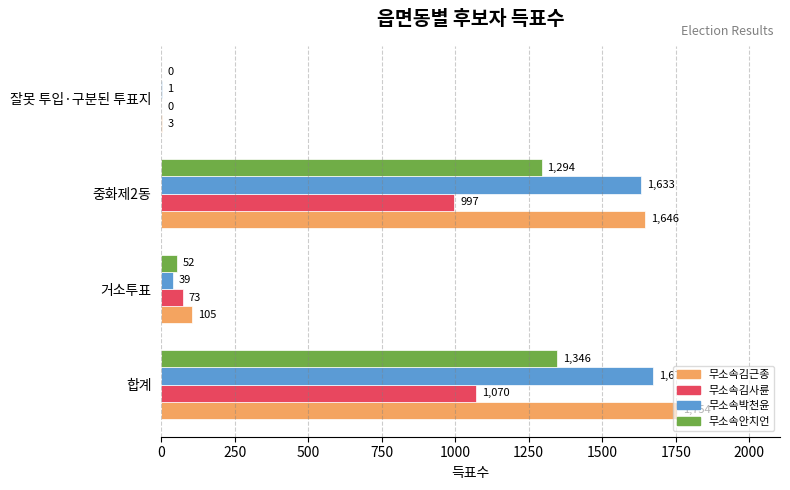

True or false: 무소속김사륜 has a value of 1330 at 중화제2동.

False